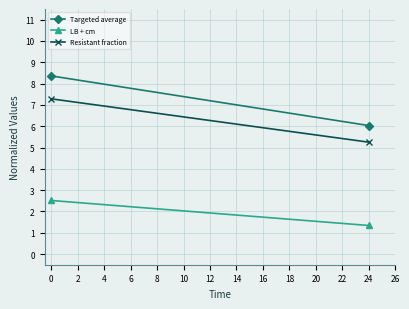

List the series in order of their peak value, highest first.

Targeted average, Resistant fraction, LB + cm